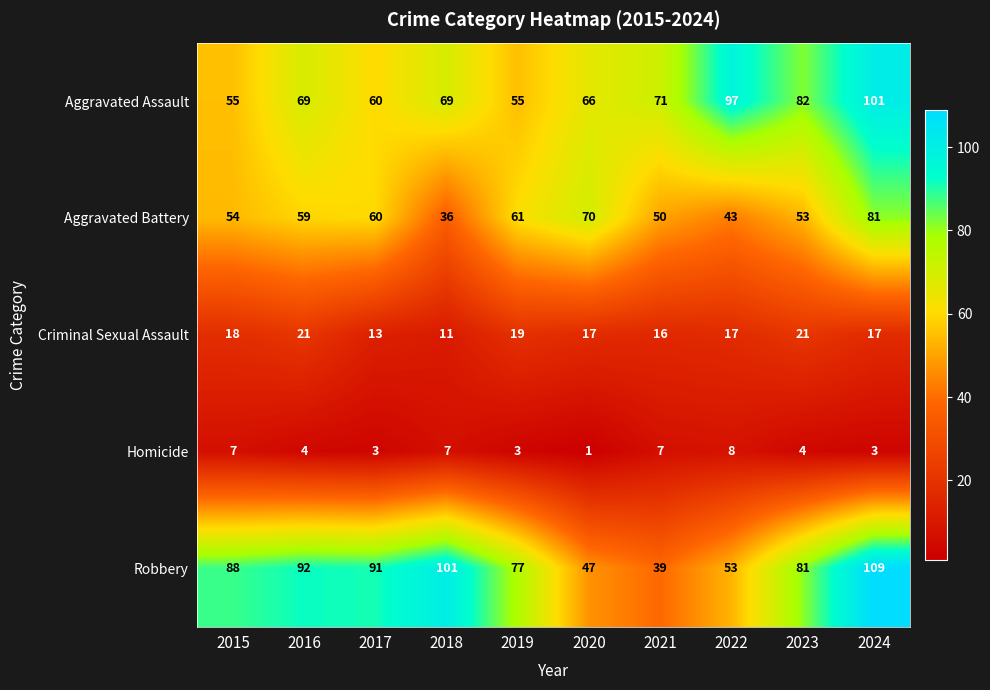

What is the spread (max minus min) of values at 2021?

64